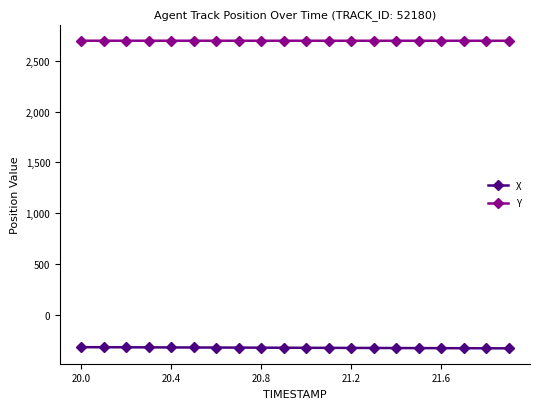

What is the greatest value displayed?

2697.8